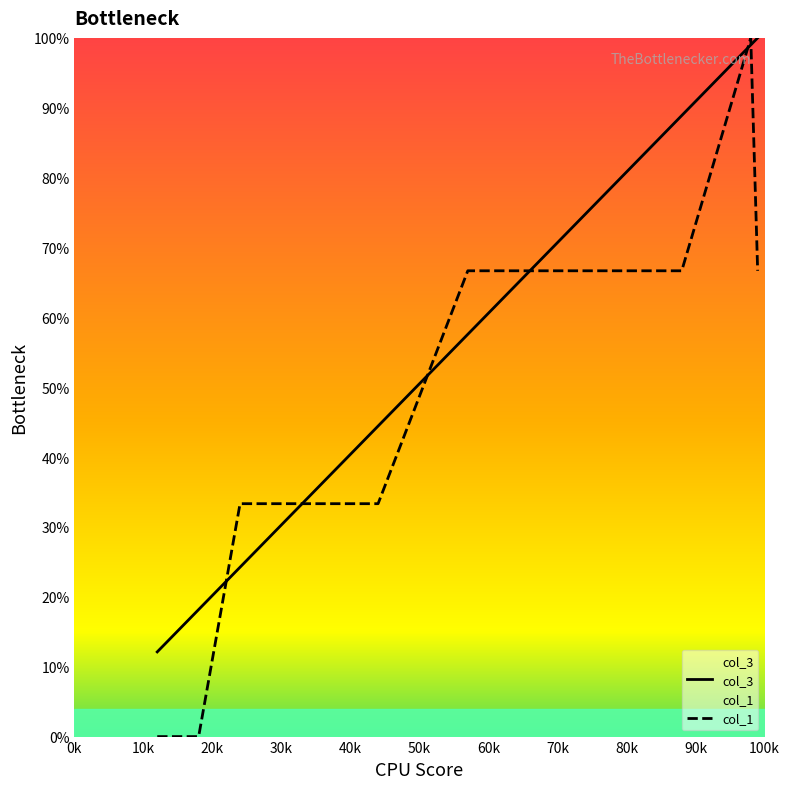

List the series in order of their peak value, highest first.

col_3, col_1